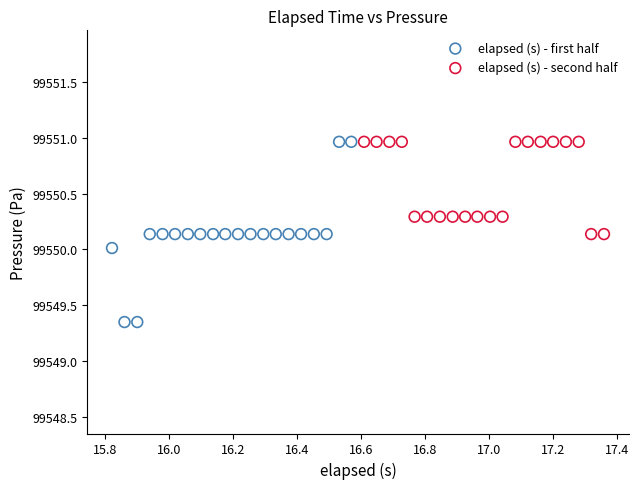

Which series reaches the minimum Y coordinate?

elapsed (s) - first half